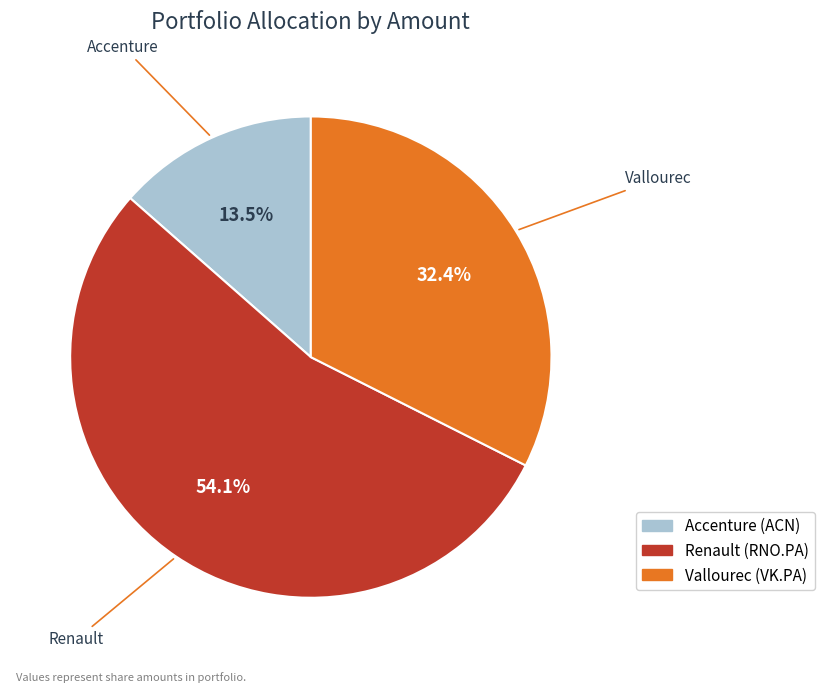

Is there any slice that represents more than half of the pie?

Yes